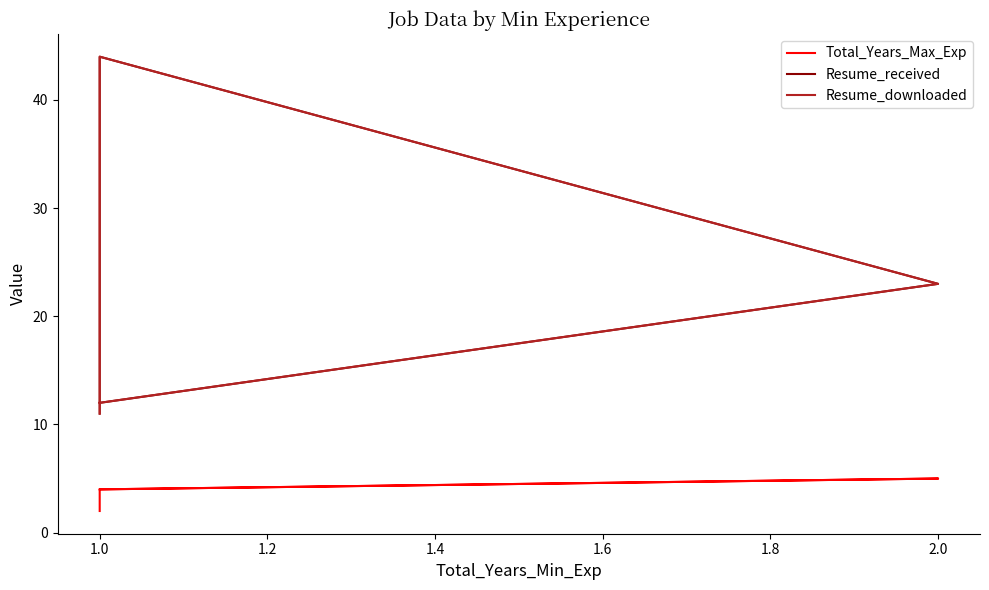

How many interior local peaks does the Resume_received series have?

1